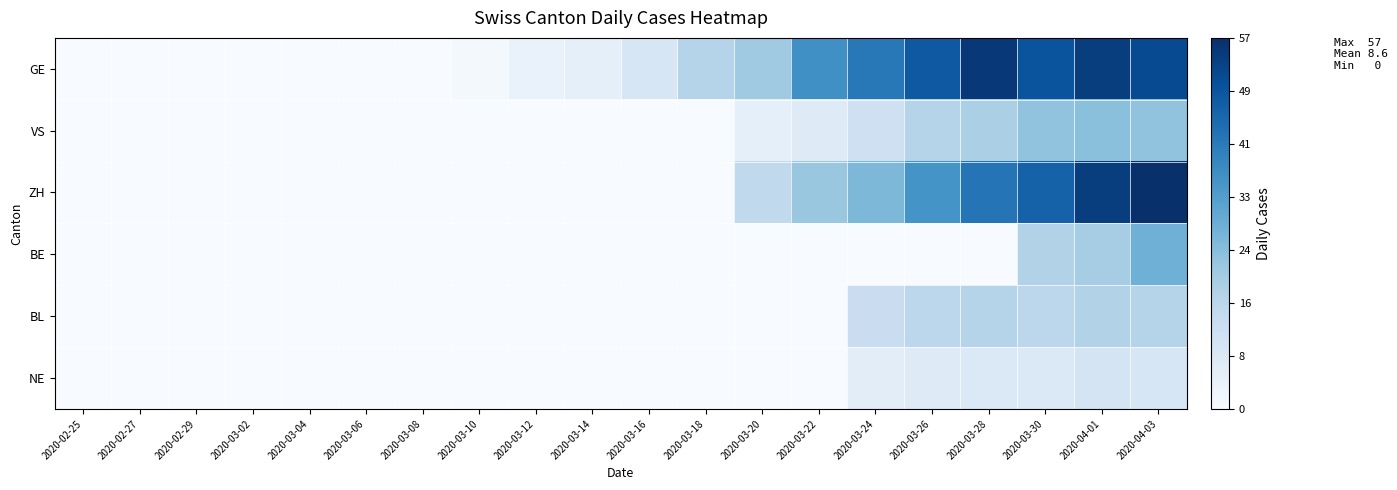

Reading left to right, transcribe all the data shown in this chart.

GE: 2020-02-25=0	2020-02-27=0	2020-02-29=0	2020-03-02=0	2020-03-04=0	2020-03-06=0	2020-03-08=0	2020-03-10=1	2020-03-12=4	2020-03-14=5	2020-03-16=9	2020-03-18=17	2020-03-20=21	2020-03-22=36	2020-03-24=41	2020-03-26=48	2020-03-28=55	2020-03-30=49	2020-04-01=54	2020-04-03=51
VS: 2020-02-25=0	2020-02-27=0	2020-02-29=0	2020-03-02=0	2020-03-04=0	2020-03-06=0	2020-03-08=0	2020-03-10=0	2020-03-12=0	2020-03-14=0	2020-03-16=0	2020-03-18=0	2020-03-20=5	2020-03-22=7	2020-03-24=12	2020-03-26=17	2020-03-28=19	2020-03-30=23	2020-04-01=24	2020-04-03=23
ZH: 2020-02-25=0	2020-02-27=0	2020-02-29=0	2020-03-02=0	2020-03-04=0	2020-03-06=0	2020-03-08=0	2020-03-10=0	2020-03-12=0	2020-03-14=0	2020-03-16=0	2020-03-18=0	2020-03-20=15	2020-03-22=22	2020-03-24=26	2020-03-26=35	2020-03-28=42	2020-03-30=46	2020-04-01=54	2020-04-03=57
BE: 2020-02-25=0	2020-02-27=0	2020-02-29=0	2020-03-02=0	2020-03-04=0	2020-03-06=0	2020-03-08=0	2020-03-10=0	2020-03-12=0	2020-03-14=0	2020-03-16=0	2020-03-18=0	2020-03-20=0	2020-03-22=0	2020-03-24=0	2020-03-26=0	2020-03-28=0	2020-03-30=18	2020-04-01=20	2020-04-03=28
BL: 2020-02-25=0	2020-02-27=0	2020-02-29=0	2020-03-02=0	2020-03-04=0	2020-03-06=0	2020-03-08=0	2020-03-10=0	2020-03-12=0	2020-03-14=0	2020-03-16=0	2020-03-18=0	2020-03-20=0	2020-03-22=0	2020-03-24=13	2020-03-26=16	2020-03-28=17	2020-03-30=16	2020-04-01=18	2020-04-03=17
NE: 2020-02-25=0	2020-02-27=0	2020-02-29=0	2020-03-02=0	2020-03-04=0	2020-03-06=0	2020-03-08=0	2020-03-10=0	2020-03-12=0	2020-03-14=0	2020-03-16=0	2020-03-18=0	2020-03-20=0	2020-03-22=0	2020-03-24=6	2020-03-26=7	2020-03-28=8	2020-03-30=8	2020-04-01=10	2020-04-03=9